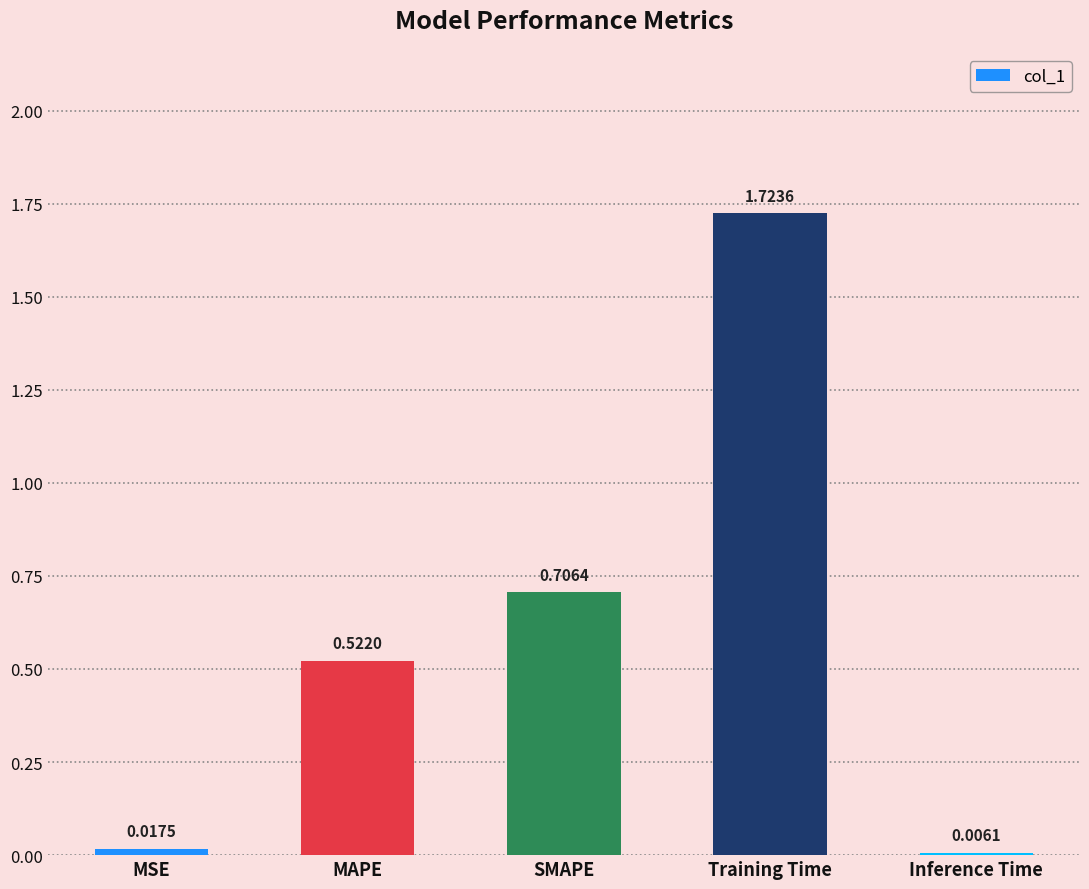

Which category has the highest value across all series?

Training Time